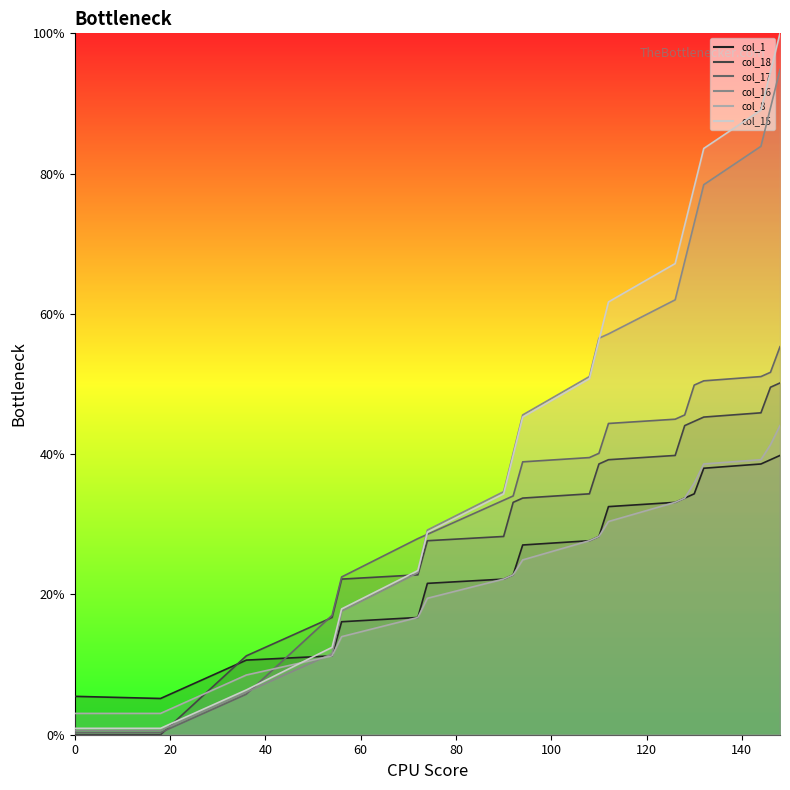

Count the number of data series in this chart.

6